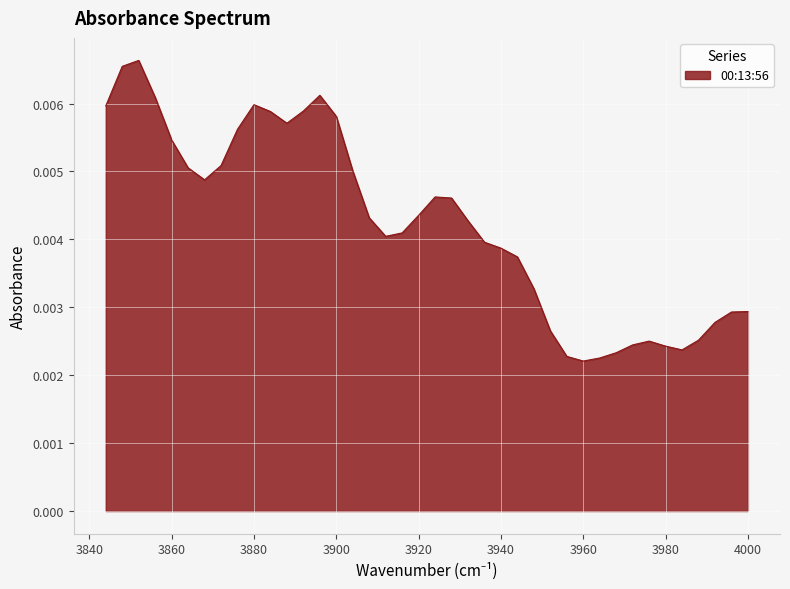

The value at 3964 is 0.0. True or false?

True